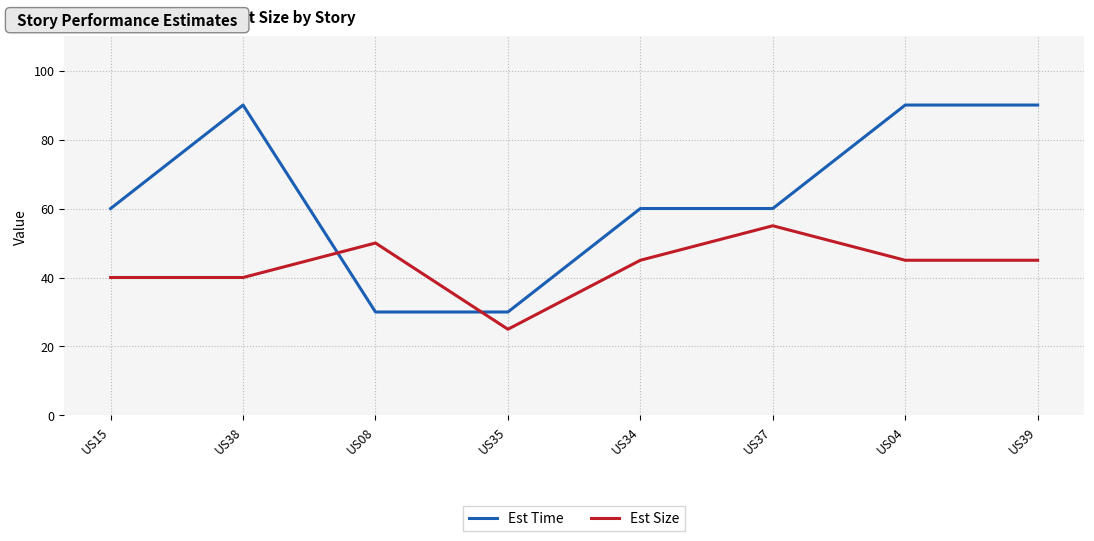

The value of Est Size at US04 is 75. True or false?

False